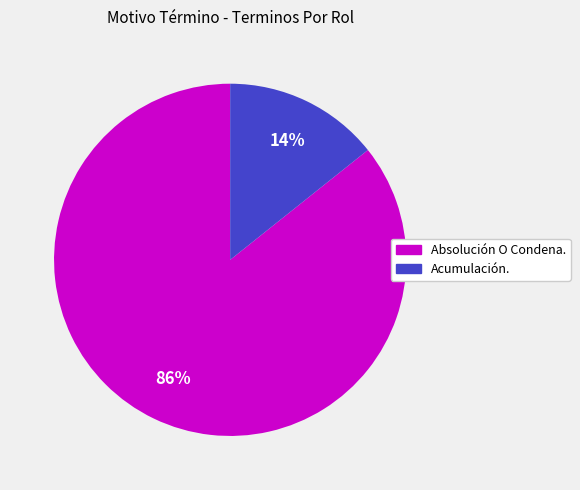

What is the largest slice in the pie chart?

Absolución O Condena.